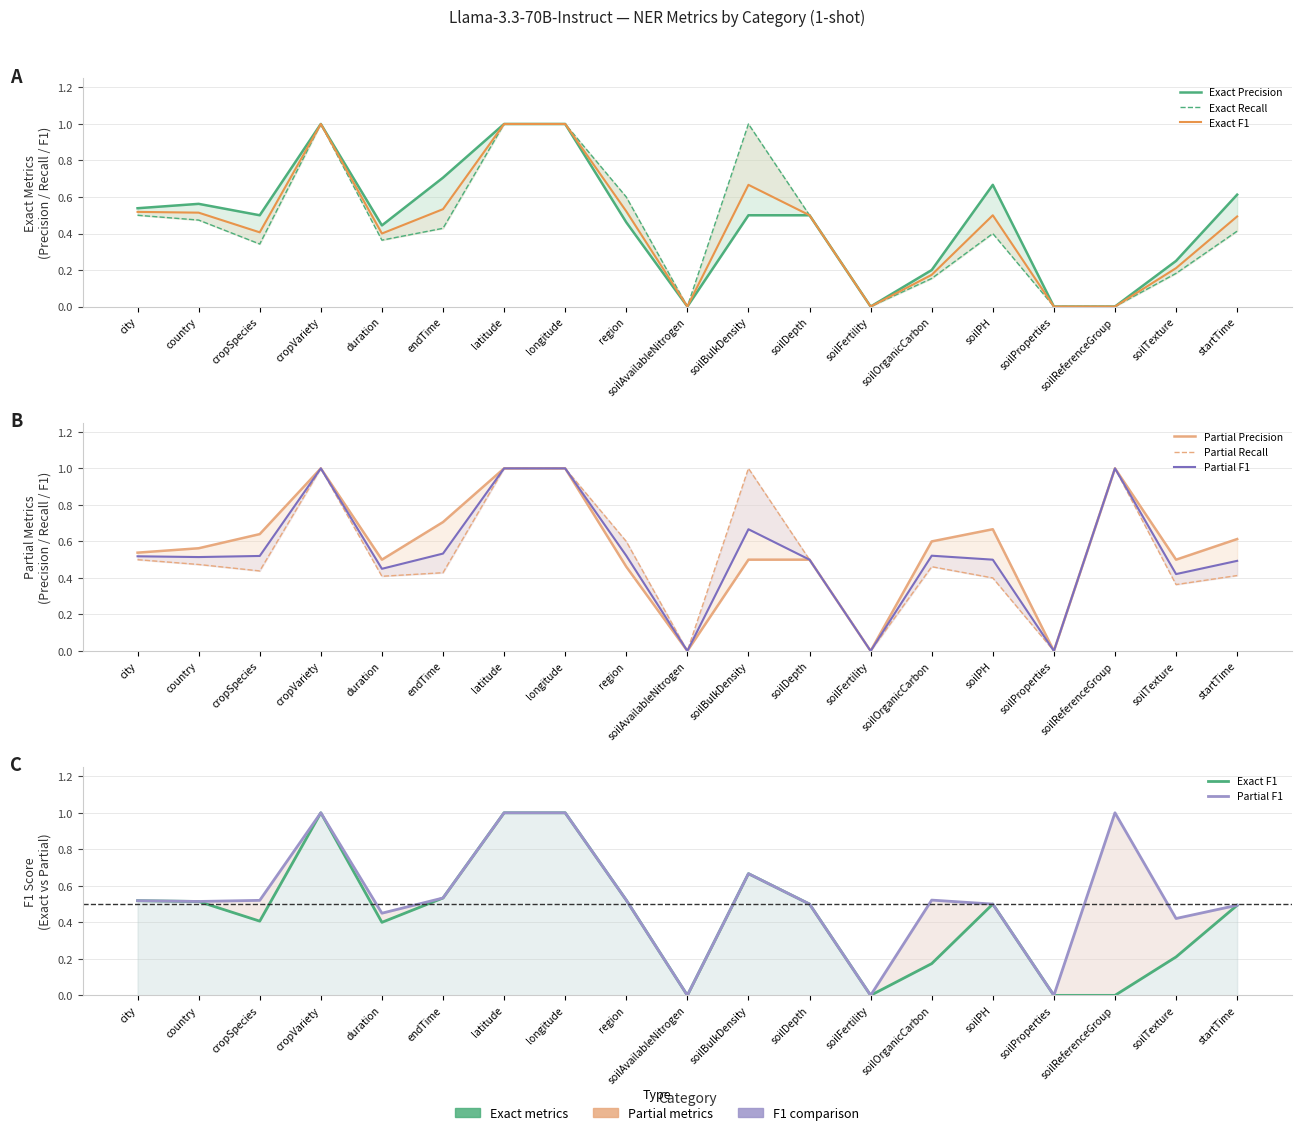

What is the label of the 8th point from the left?

longitude